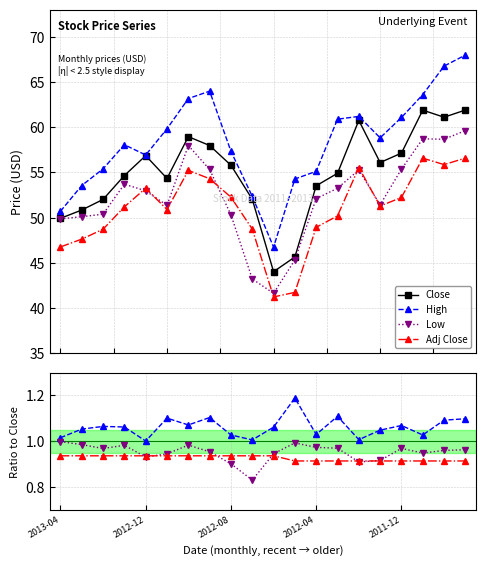

What is the minimum value shown in the chart?

41.2